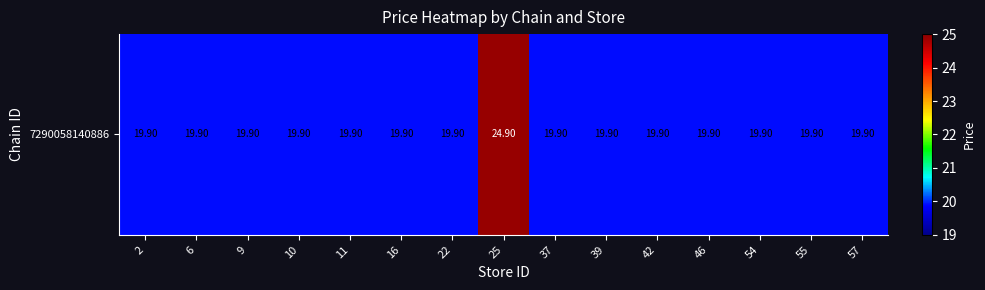

Where is the data nearest to the value 22?

2